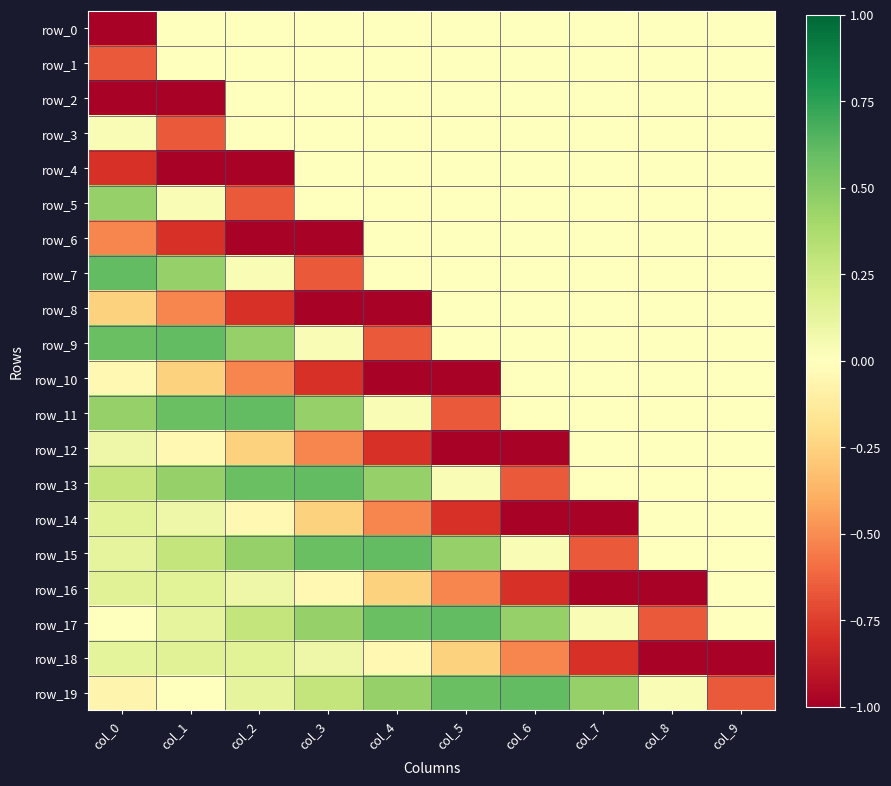

List the labels in order of row_9 value, smallest first.

col_4, col_5, col_6, col_7, col_8, col_9, col_3, col_2, col_0, col_1